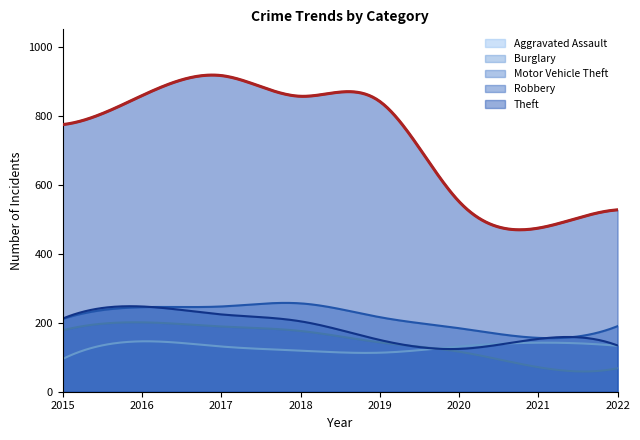

What is the difference between the maximum and minimum values in the Aggravated Assault series?

51.1